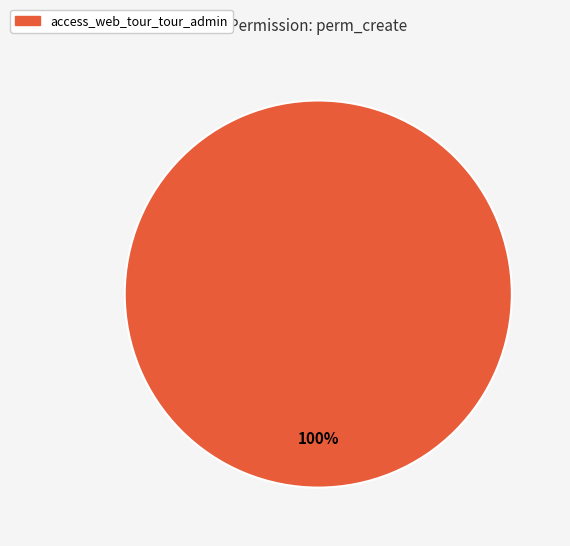

Is there a majority slice in this chart?

Yes